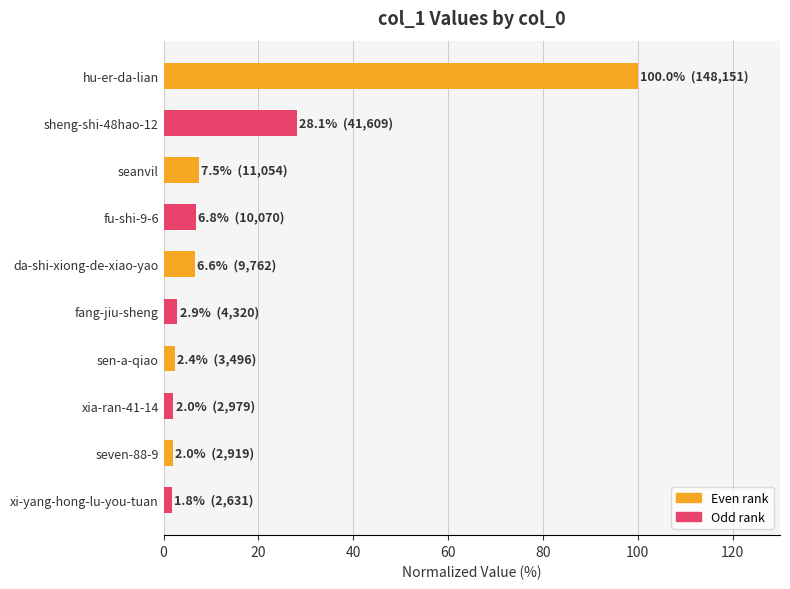

What is the change in value from hu-er-da-lian to sheng-shi-48hao-12?

-71.9